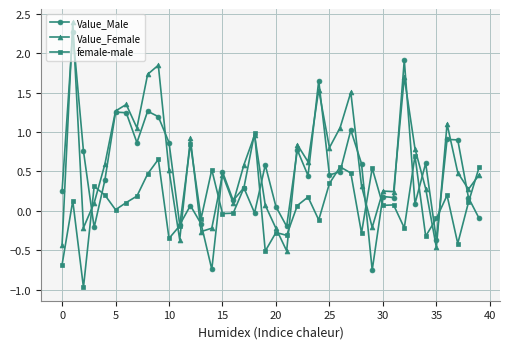

Does the chart display data point markers on the line(s)?

Yes